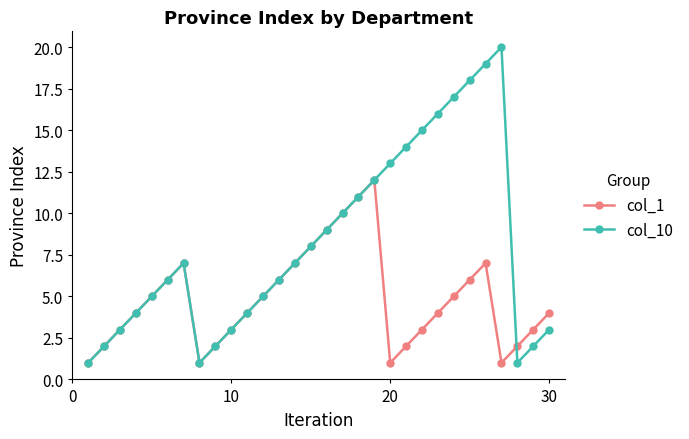

List the series in order of their peak value, lowest first.

col_1, col_10